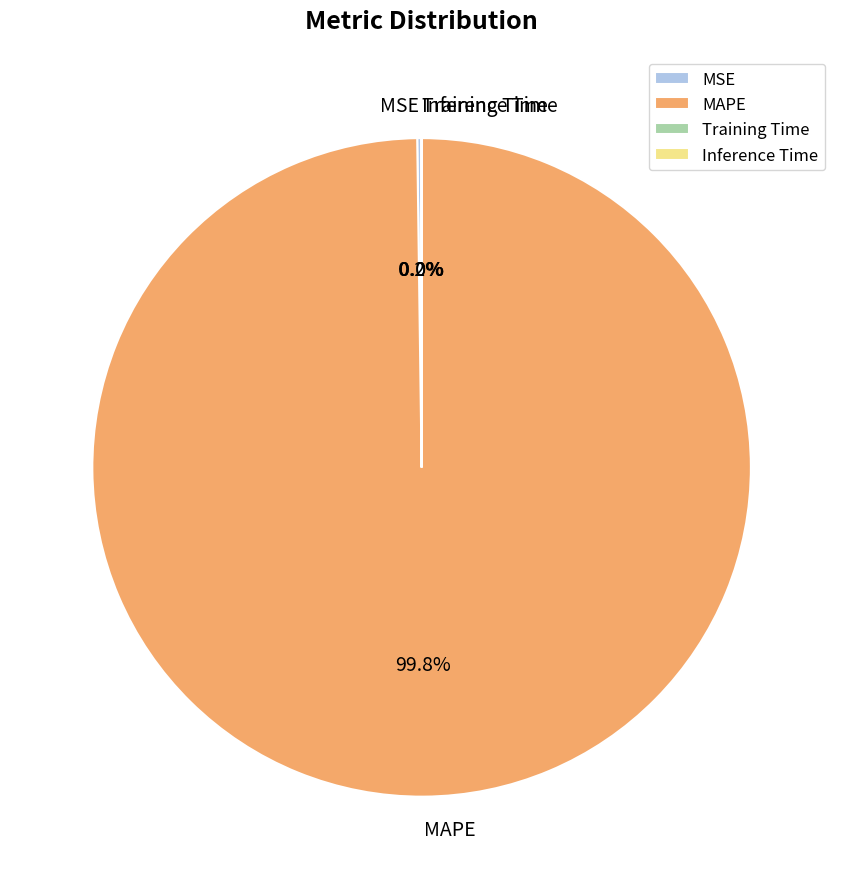

Which slice is the largest?

MAPE